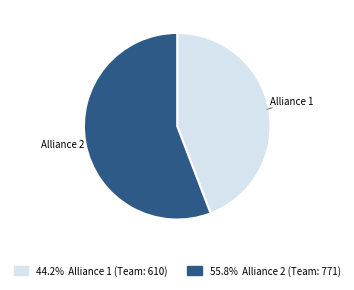

Is there any slice that represents more than half of the pie?

Yes